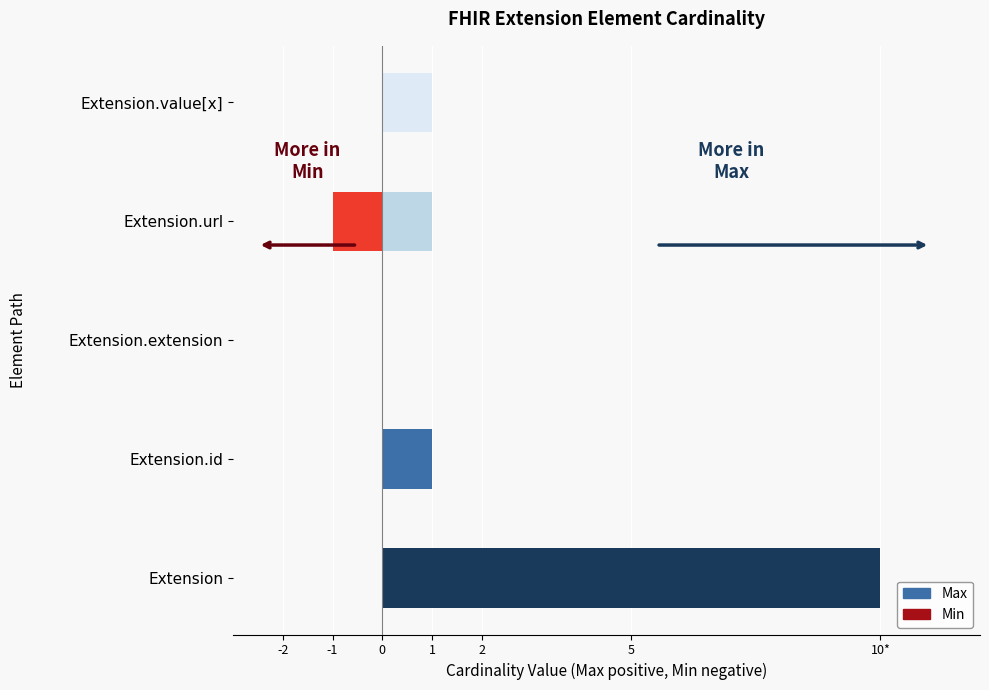

What are all the series names shown in the legend?

Max, Min